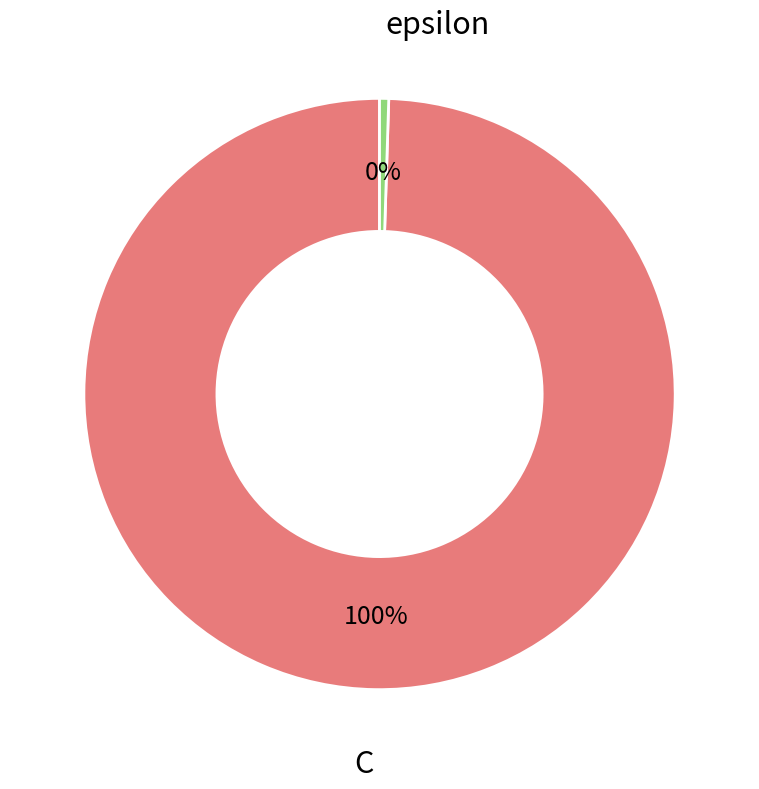

To the nearest percent, what is the average slice percentage?

50%